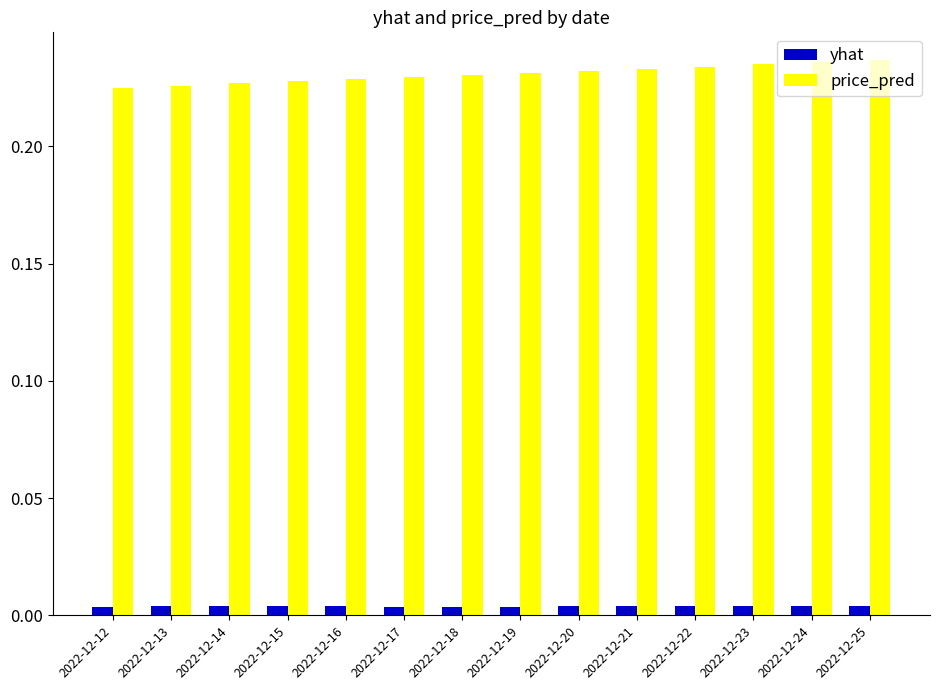

Rank the series by their average value, from highest to lowest.

price_pred, yhat